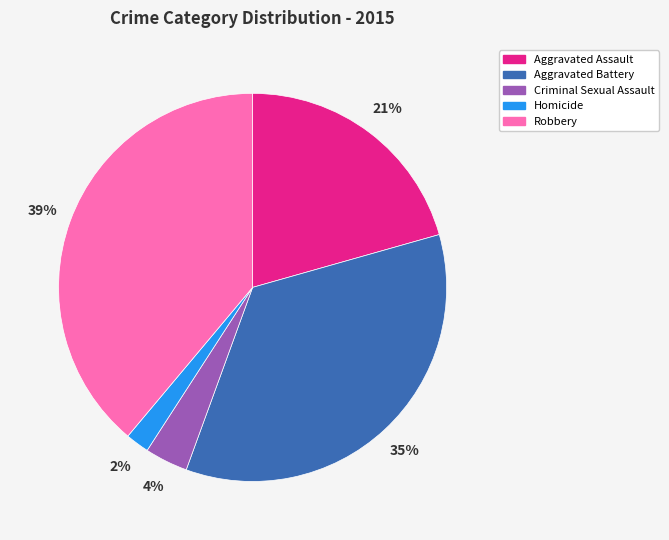

What is the ratio of the value at Aggravated Assault to the value at Homicide?

10.5